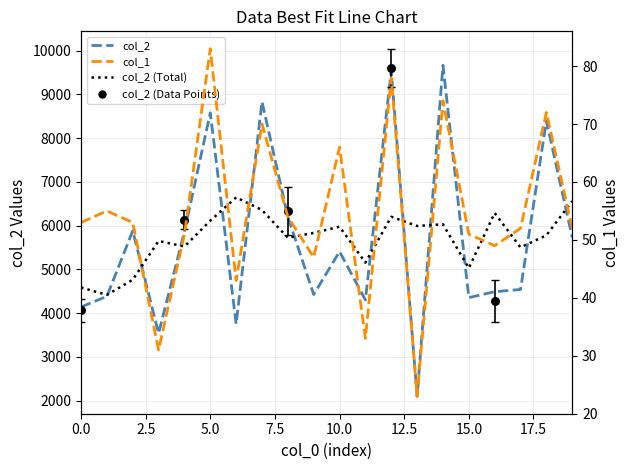

Which series has the widest spread of Y values?

col_2